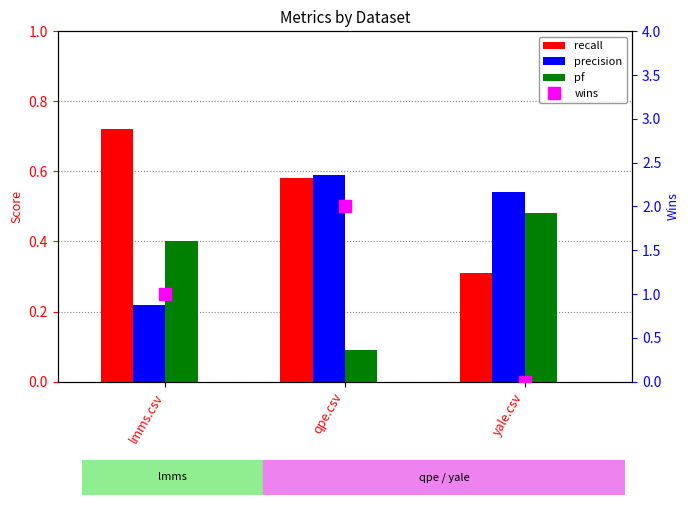

Which series has the largest total across all categories?

wins